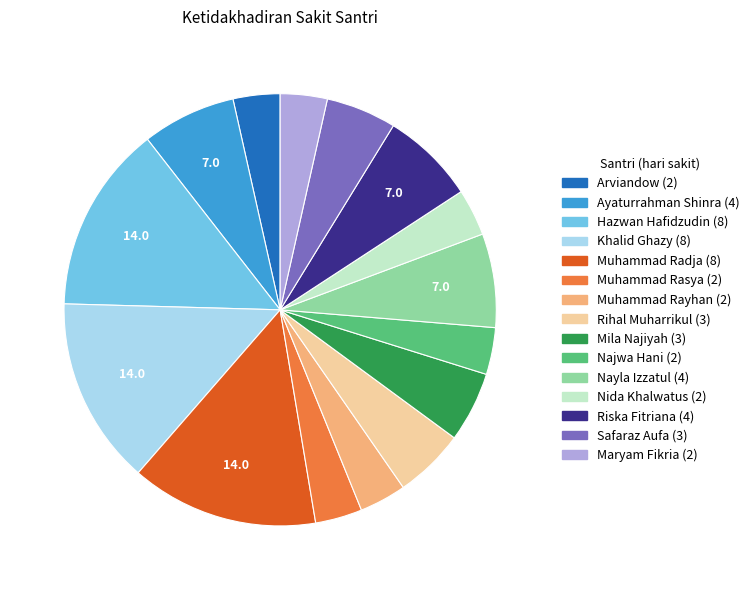

Is there a majority slice in this chart?

No